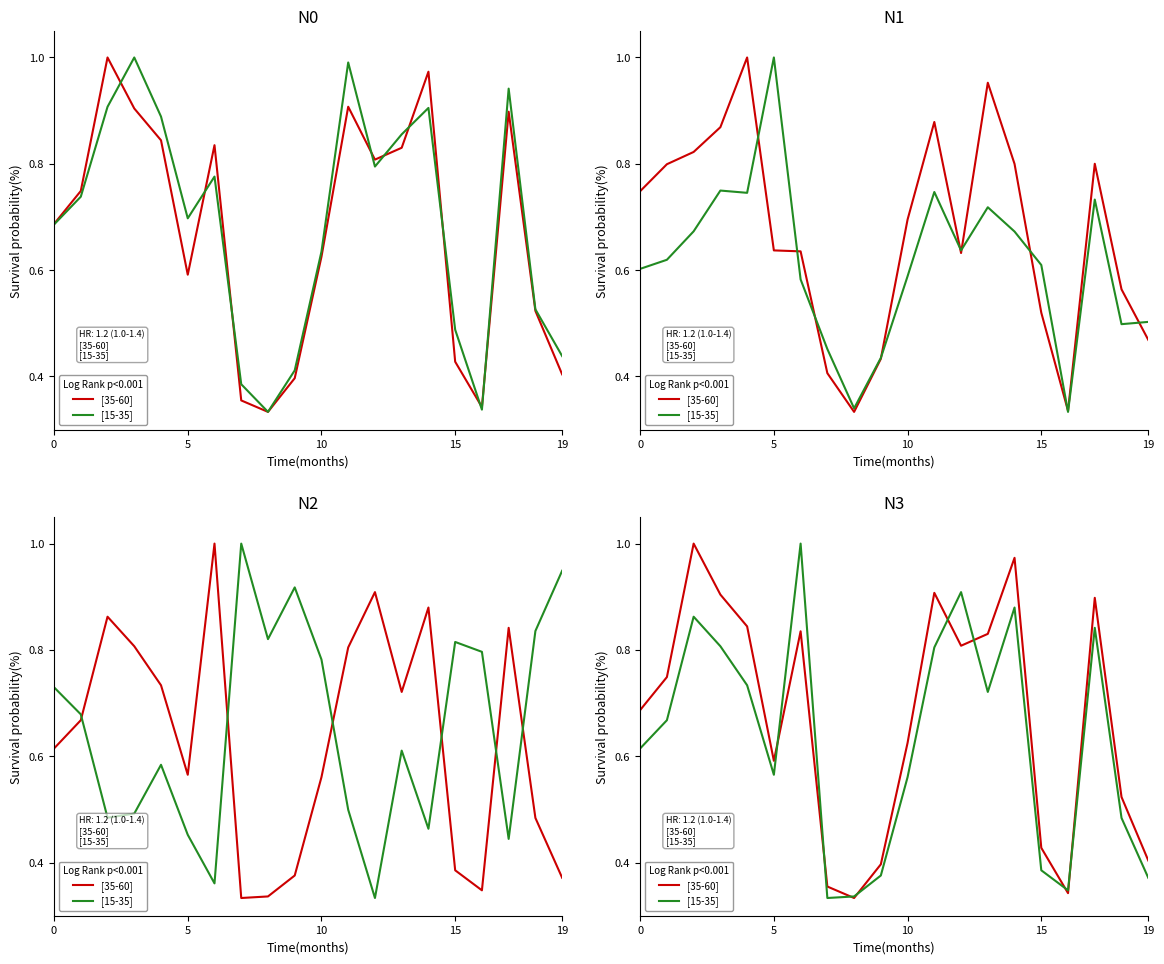

Reading left to right, transcribe all the data shown in this chart.

[35-60]: 0.7	0.7	1.0	0.9	0.8	0.6	0.8	0.4	0.3	0.4	0.6	0.9	0.8	0.8	1.0	0.4	0.3	0.9	0.5	0.4
[15-35]: 0.6	0.7	0.9	0.8	0.7	0.6	1.0	0.3	0.3	0.4	0.6	0.8	0.9	0.7	0.9	0.4	0.3	0.8	0.5	0.4